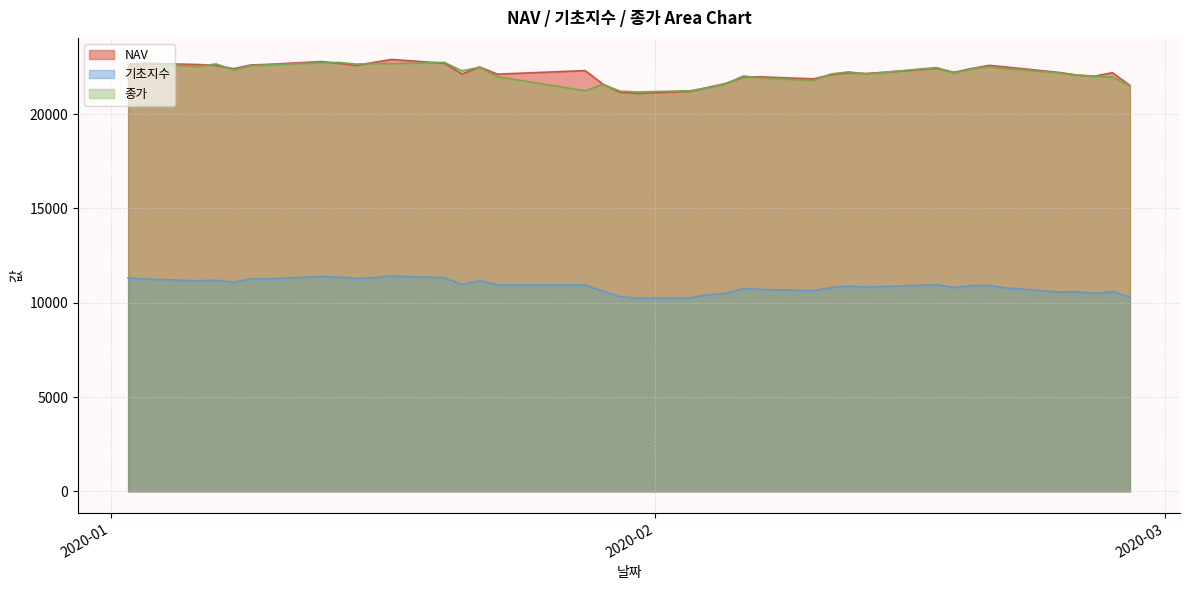

True or false: 종가 and NAV intersect in this chart.

True